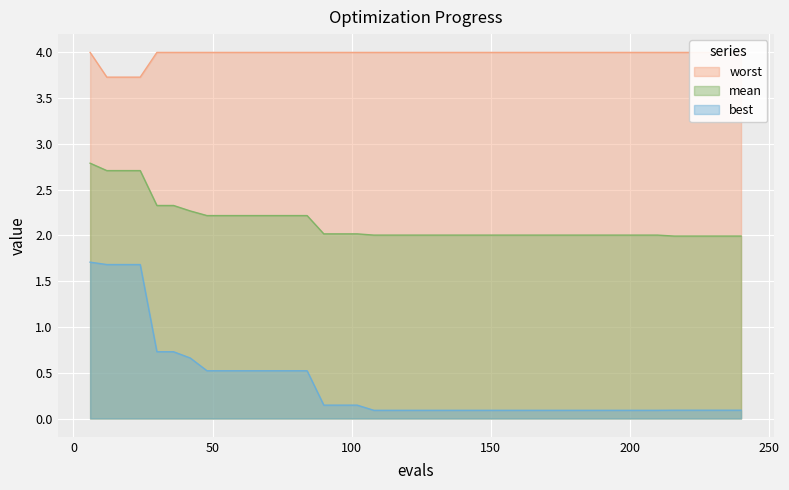

True or false: mean and worst intersect in this chart.

False